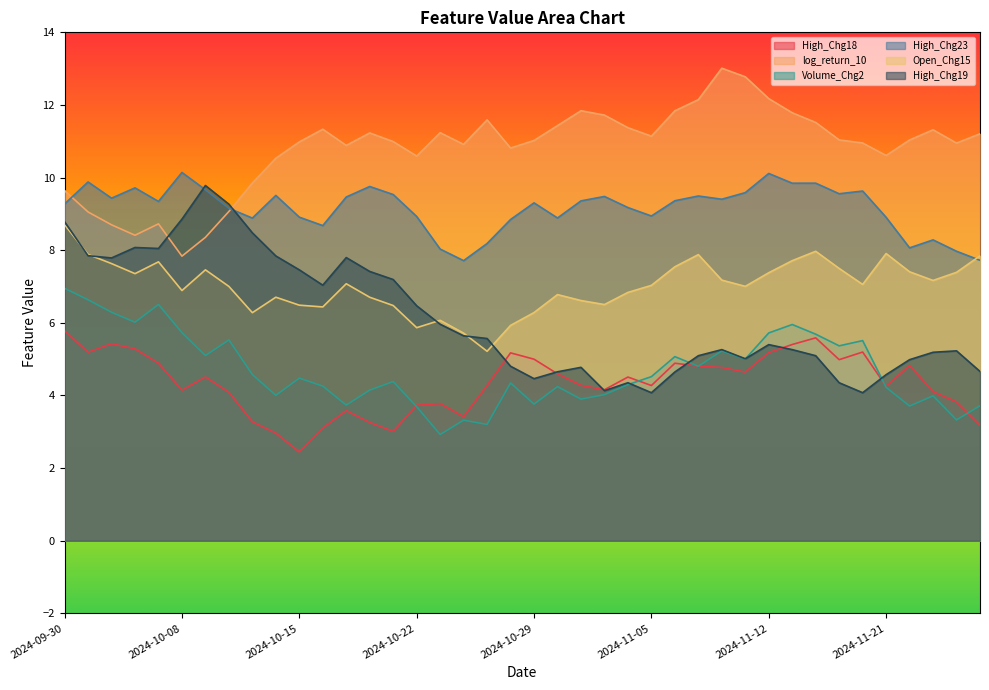

How many data points in High_Chg18 are less than 4?

12